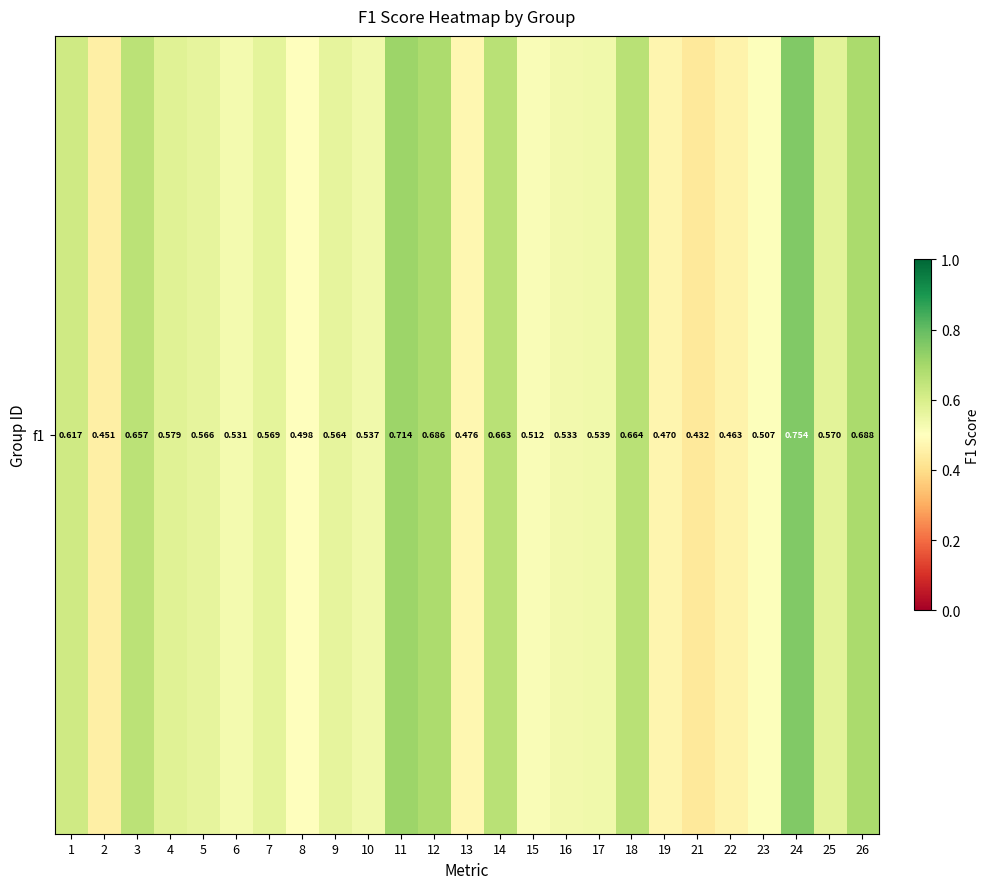

List the labels in order of value, largest first.

24, 11, 26, 12, 18, 14, 3, 1, 4, 25, 7, 5, 9, 17, 10, 16, 6, 15, 23, 8, 13, 19, 22, 2, 21